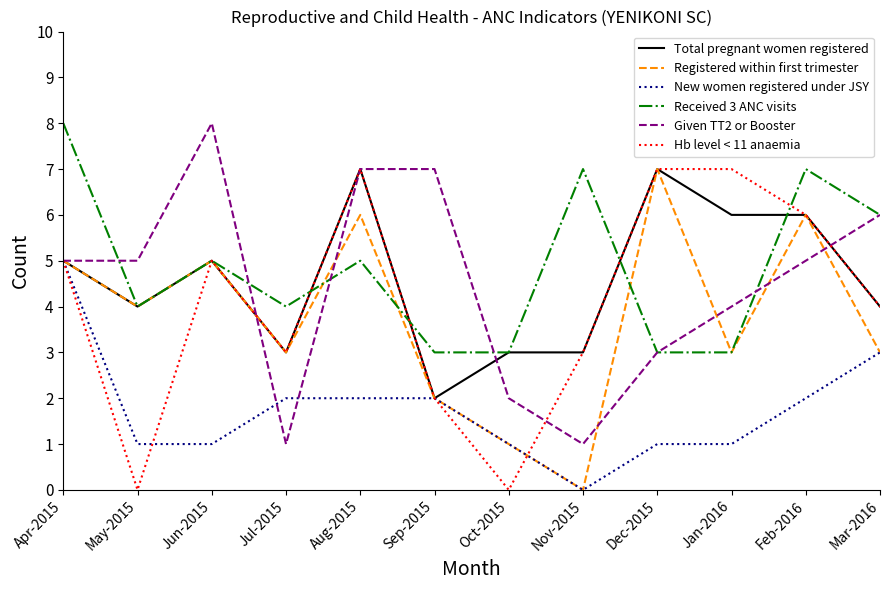

Reading right to left, transcribe all the data shown in this chart.

Total pregnant women registered: 4	6	6	7	3	3	2	7	3	5	4	5
Registered within first trimester: 3	6	3	7	0	1	2	6	3	5	4	5
New women registered under JSY: 3	2	1	1	0	1	2	2	2	1	1	5
Received 3 ANC visits: 6	7	3	3	7	3	3	5	4	5	4	8
Given TT2 or Booster: 6	5	4	3	1	2	7	7	1	8	5	5
Hb level < 11 anaemia: 4	6	7	7	3	0	2	7	3	5	0	5